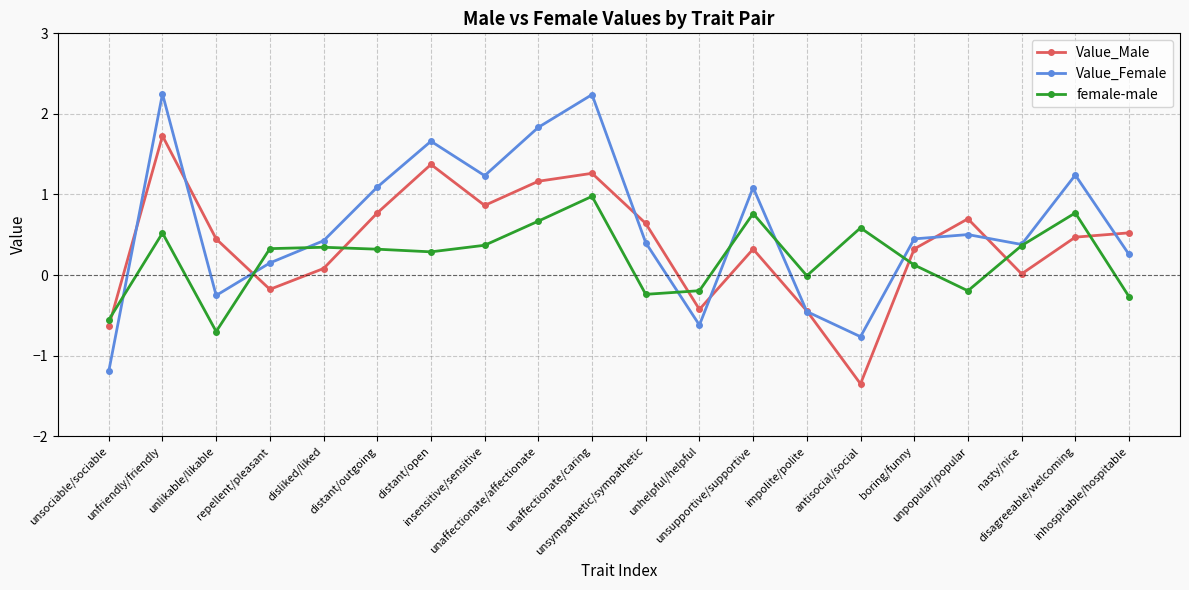

Which series has the largest total across all categories?

Value_Female